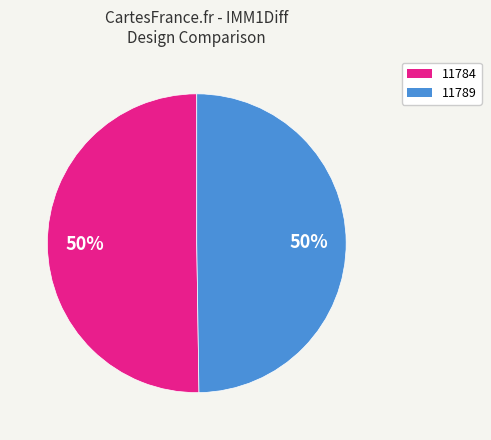

Is it true that 11784 is 50% of the pie?

True